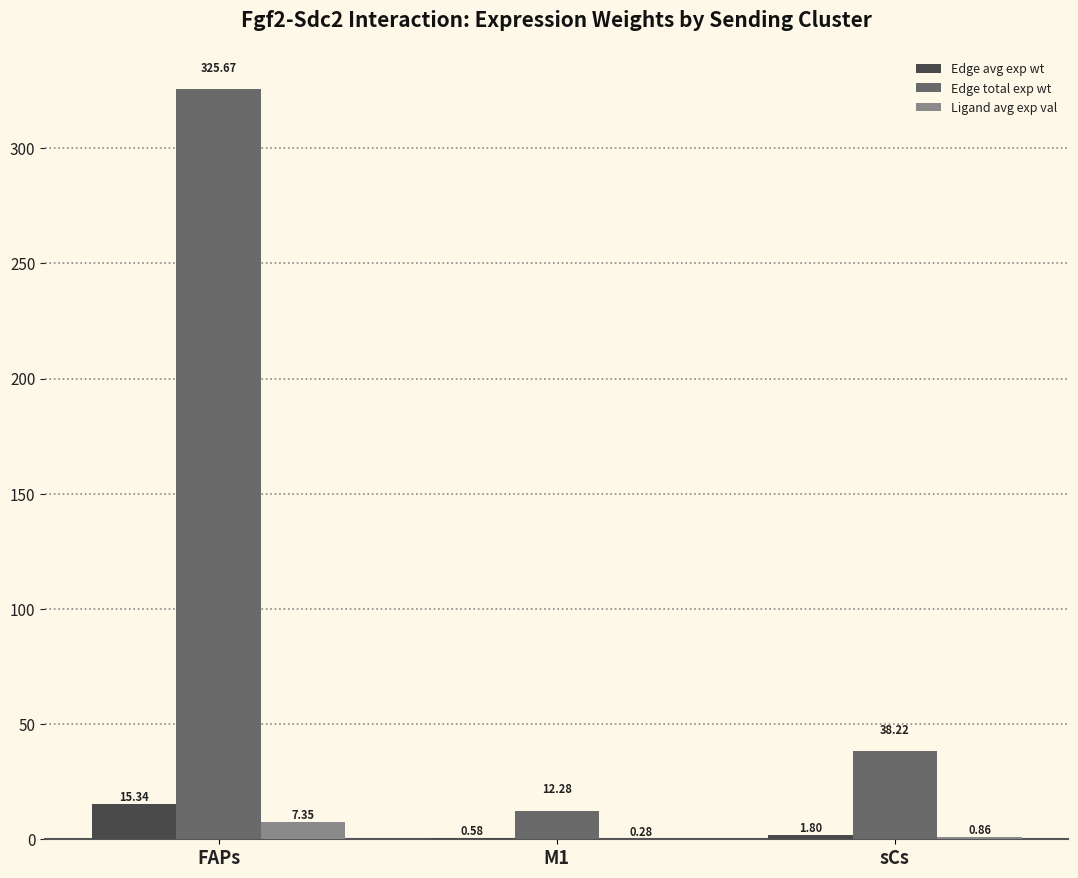

What is the sum of all Edge avg exp wt values?

17.7